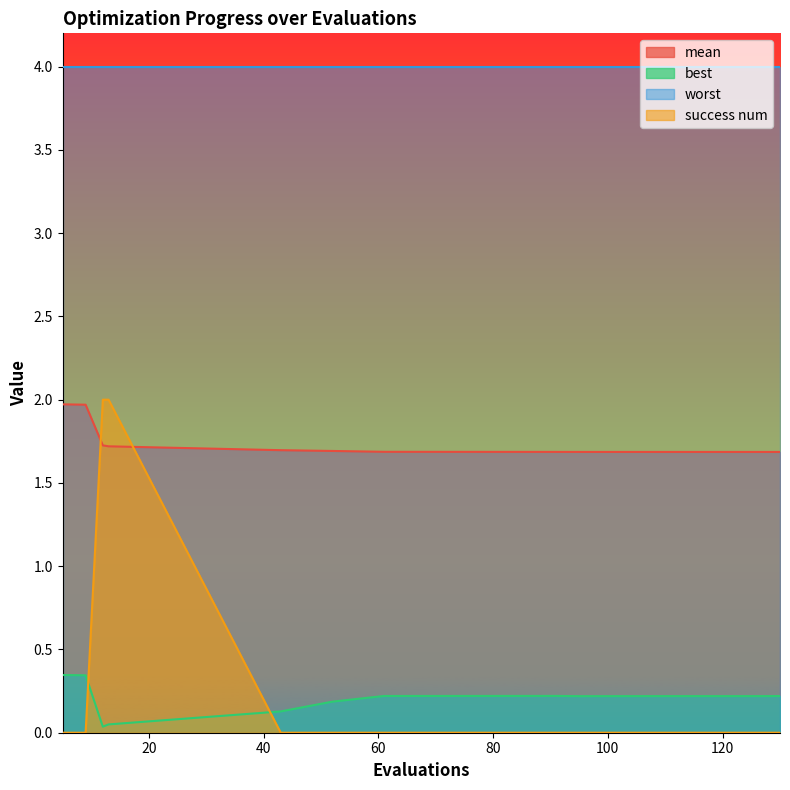

Which series has the largest range (max minus min)?

success num